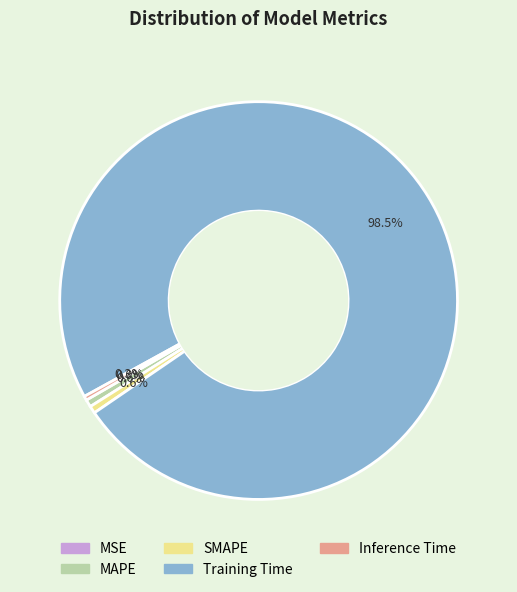

Between Training Time and Inference Time, which is larger?

Training Time